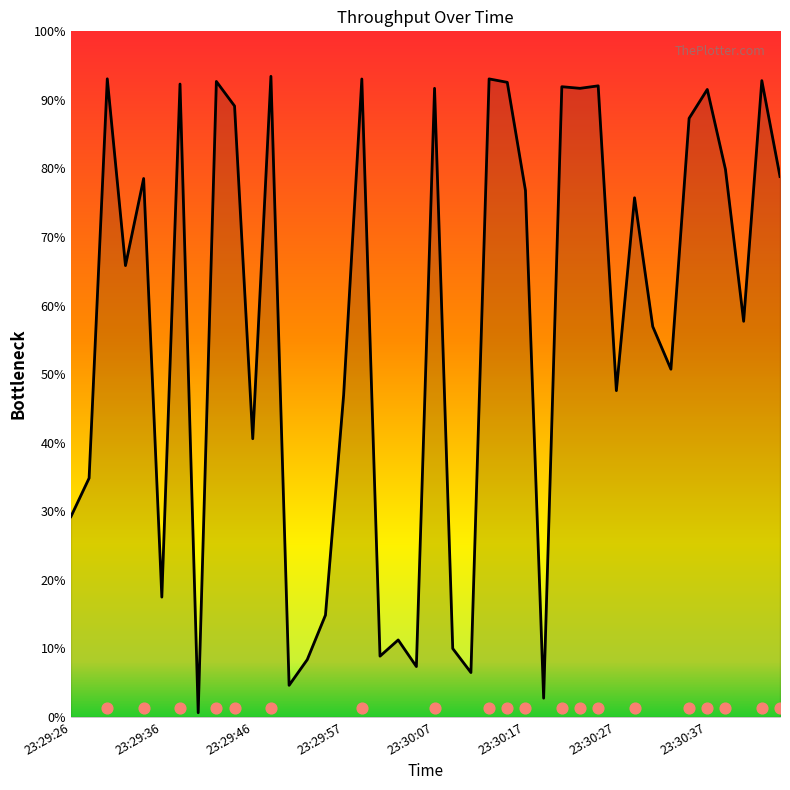

What is the ratio of the value at 23:30:09 to the value at 23:30:07?

0.1